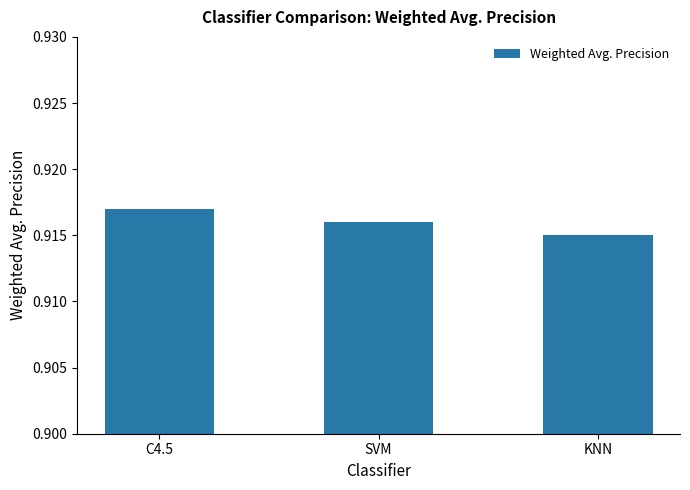

How many distinct data groups are displayed?

1